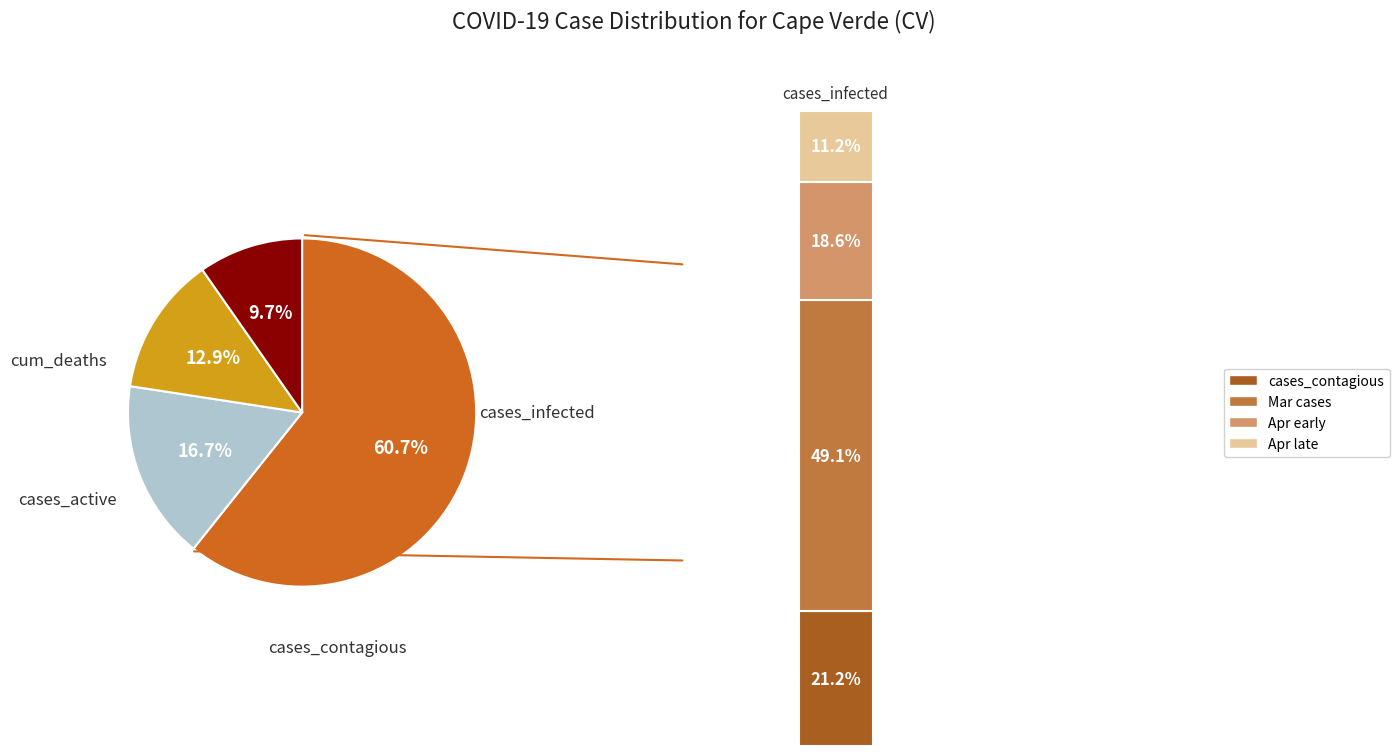

How many segments does this pie chart have?

4